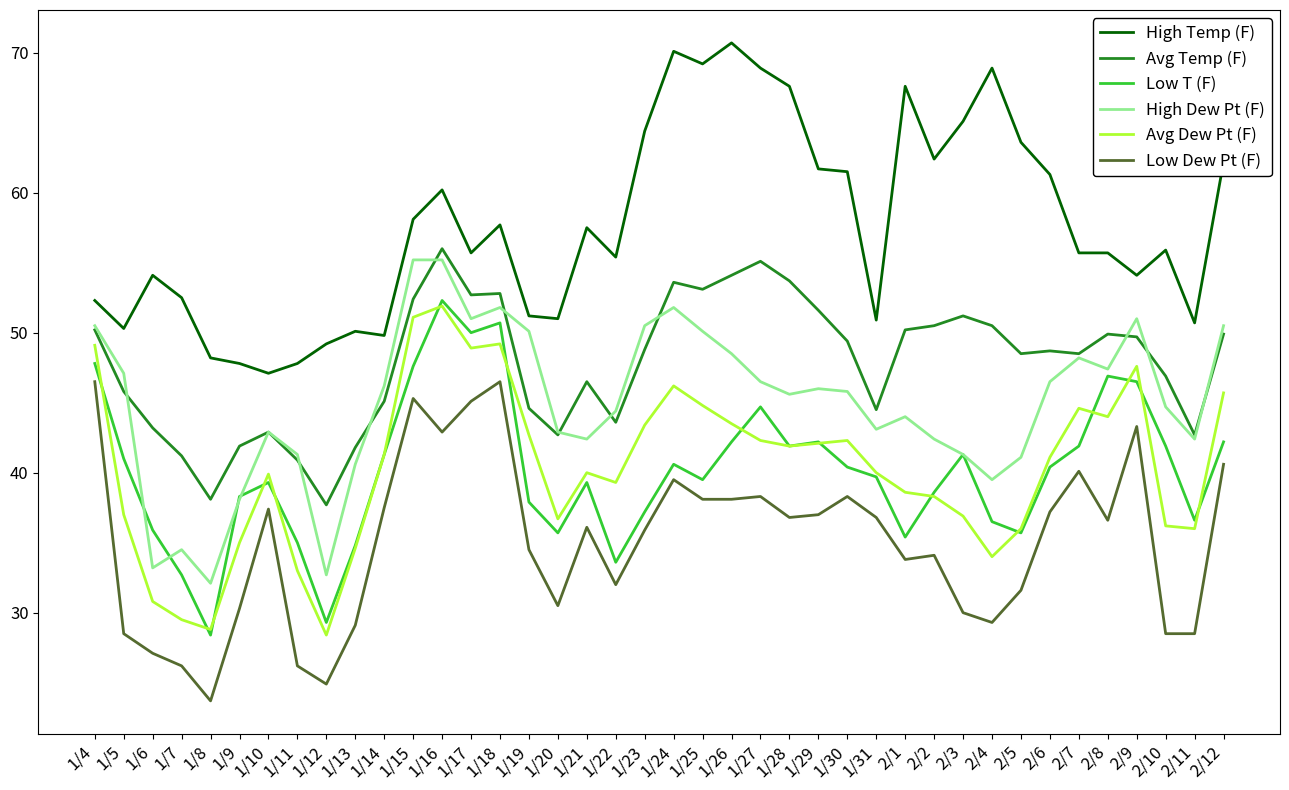

Is this an area chart (filled region under the line)?

No